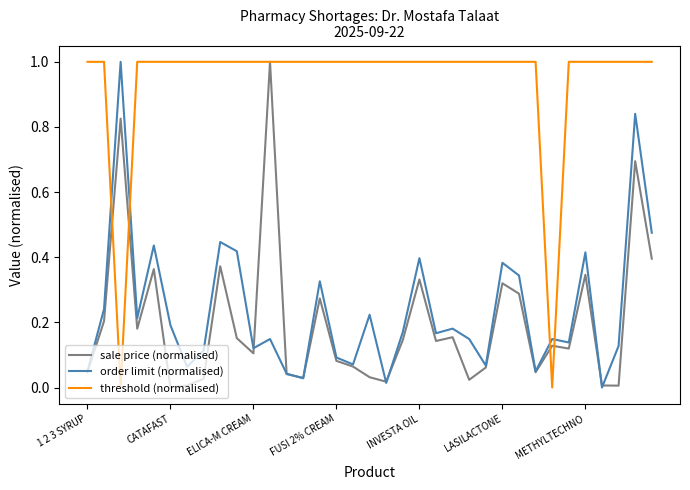

True or false: order limit (normalised) and threshold (normalised) cross at least once.

True